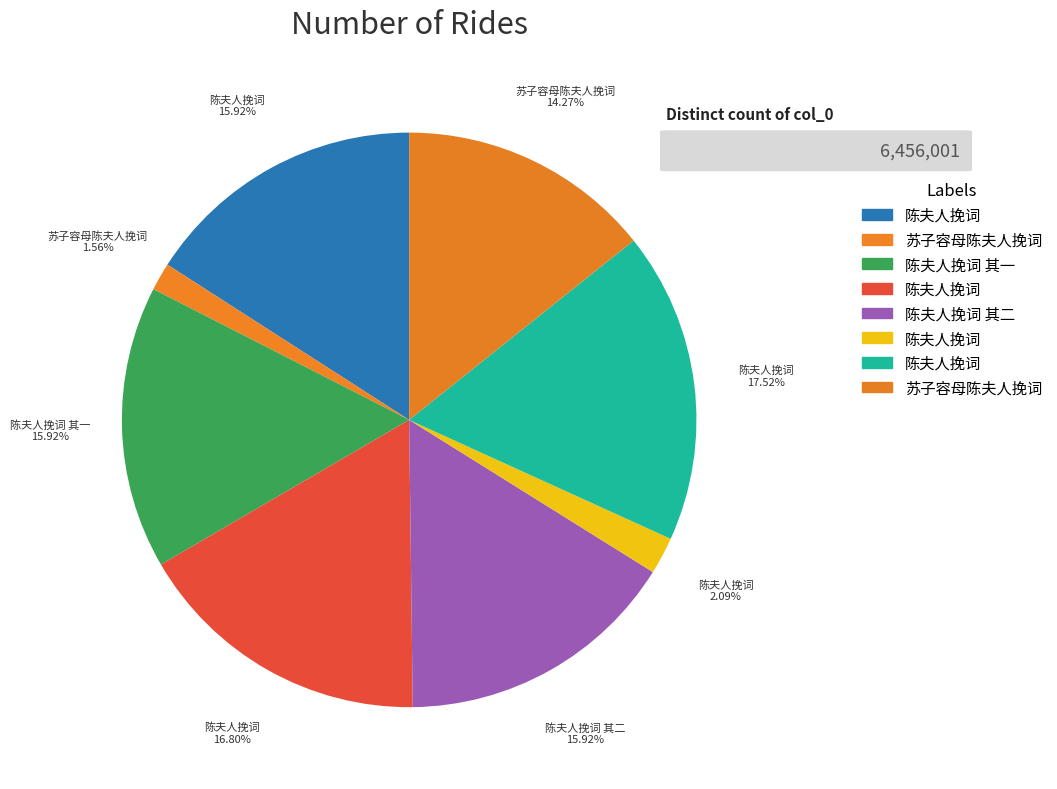

Count the number of slices in the pie.

8